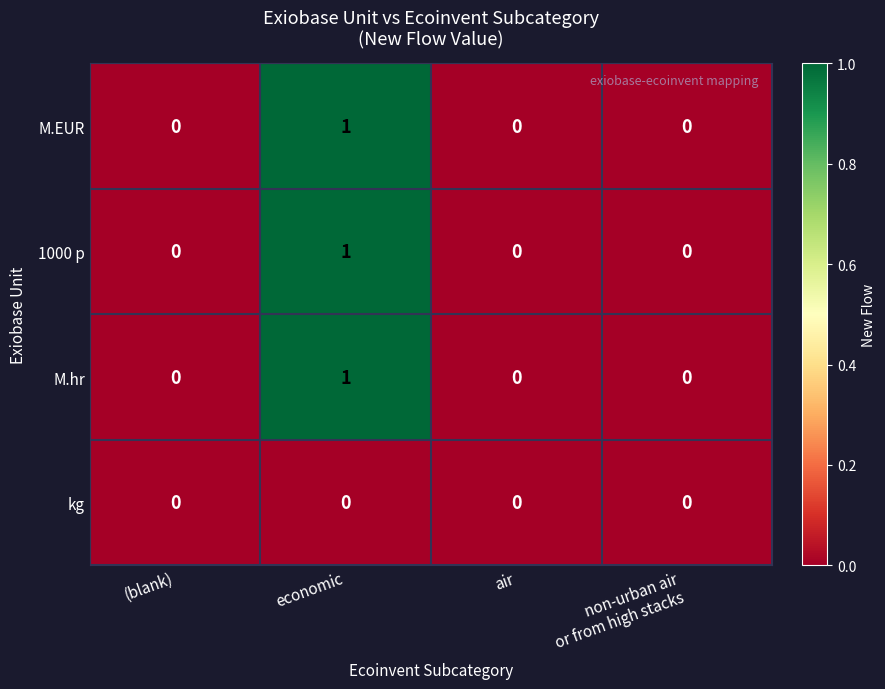

At which label does M.hr reach its peak?

economic